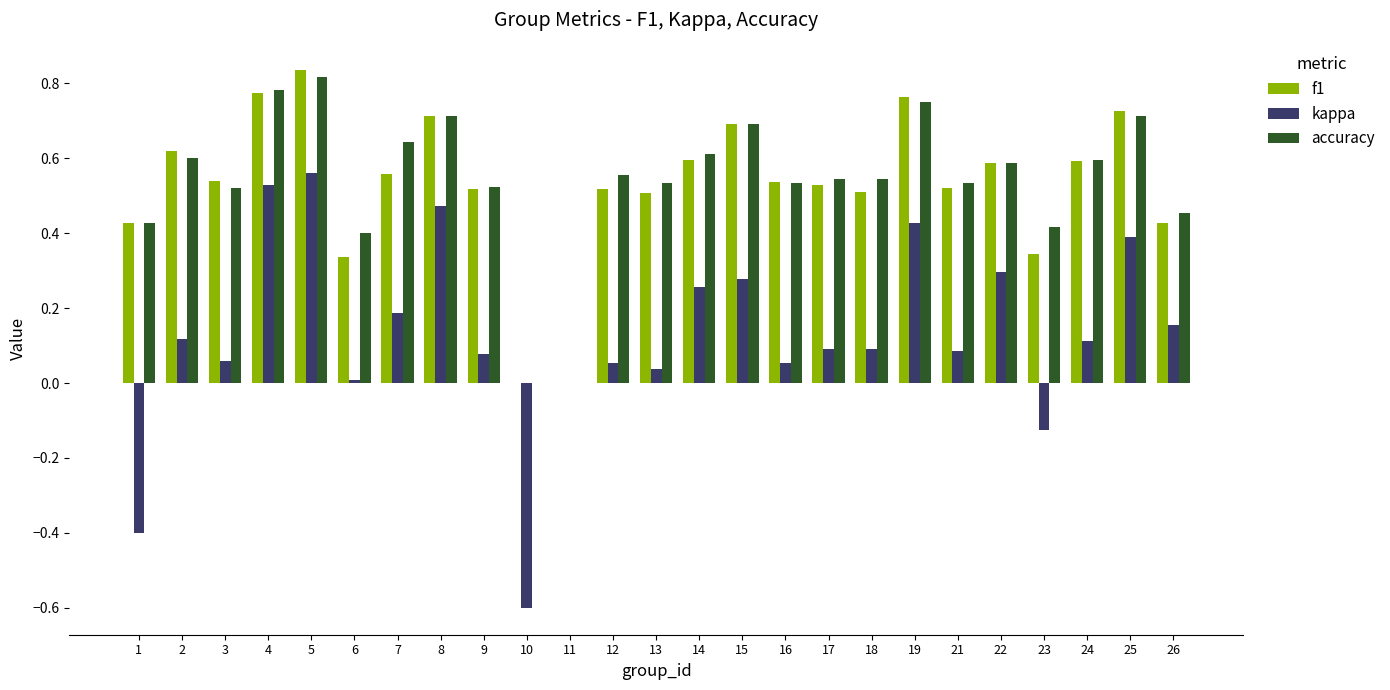

How many series are shown in this chart?

3